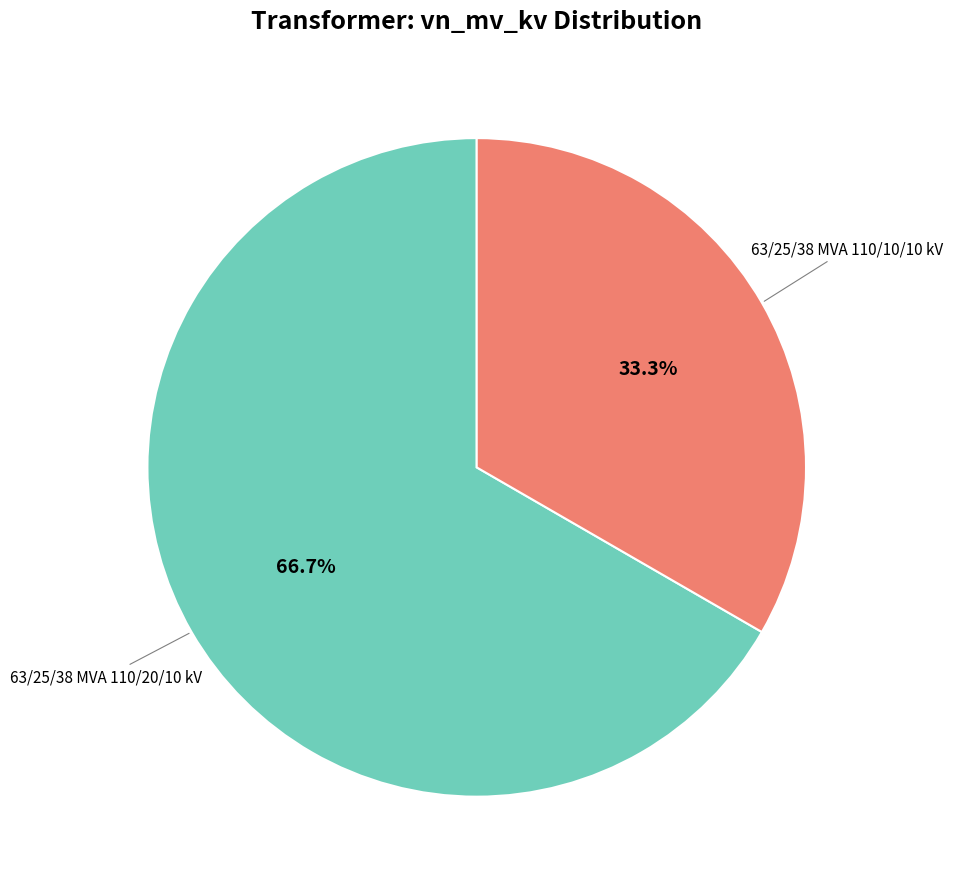

Is there a majority slice in this chart?

Yes